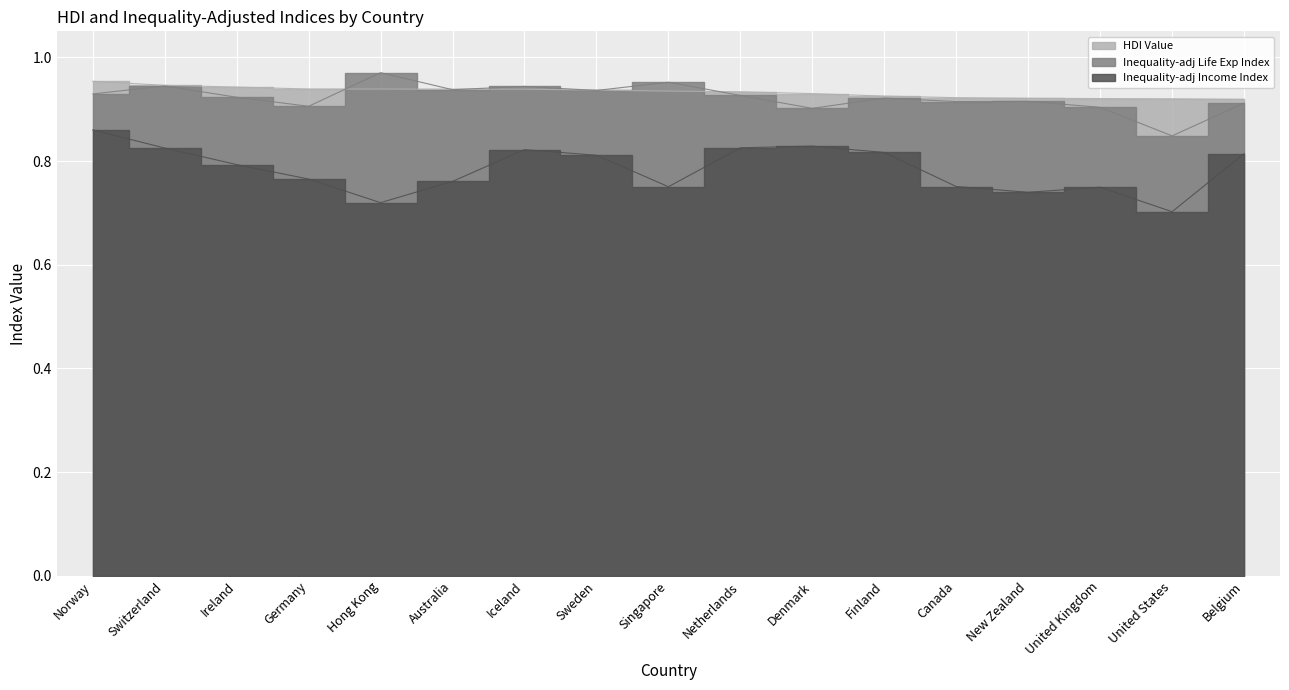

Where is the first local maximum for HDI Value?

Iceland